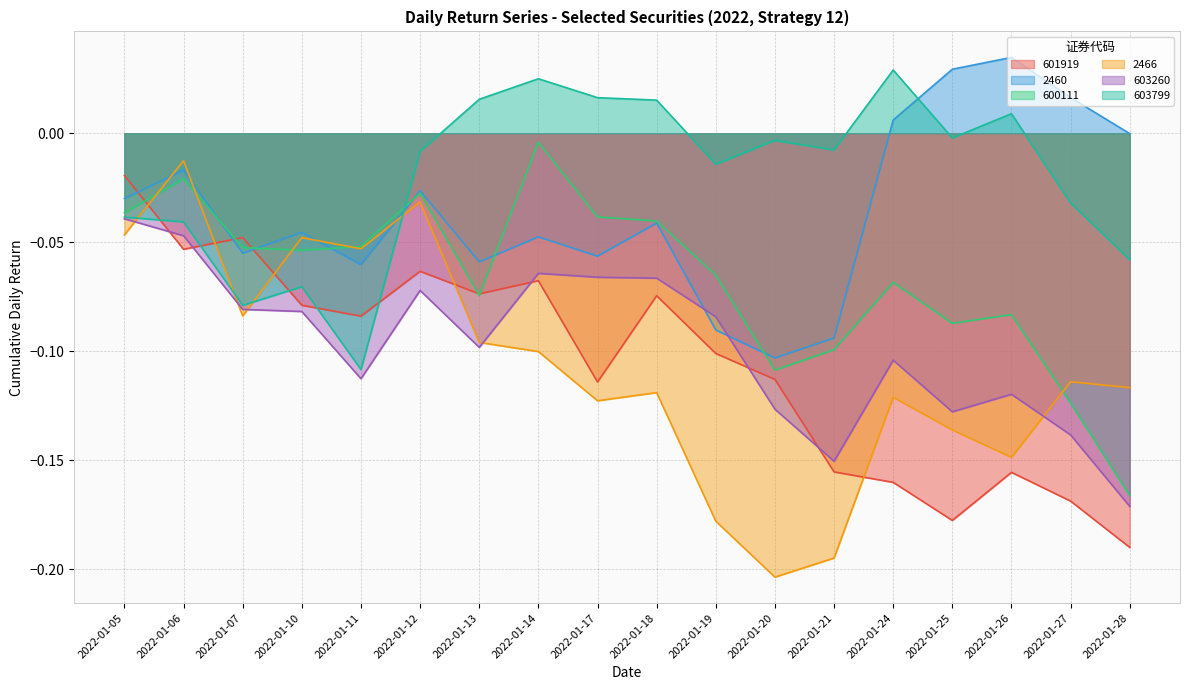

At which category does the chart reach its minimum across all series?

2022-01-20